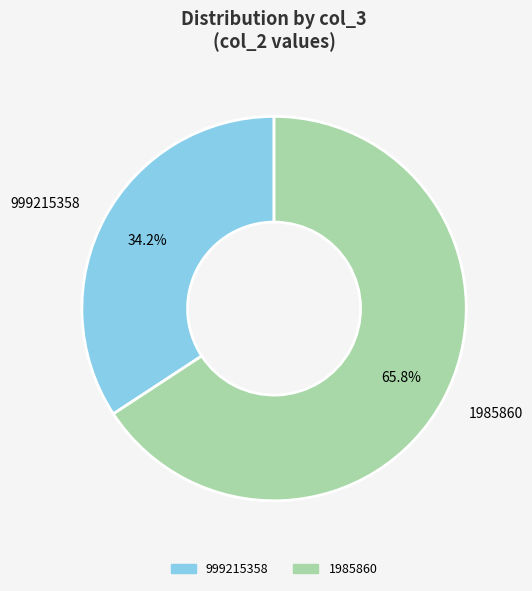

Which category has the smallest portion of the pie?

999215358